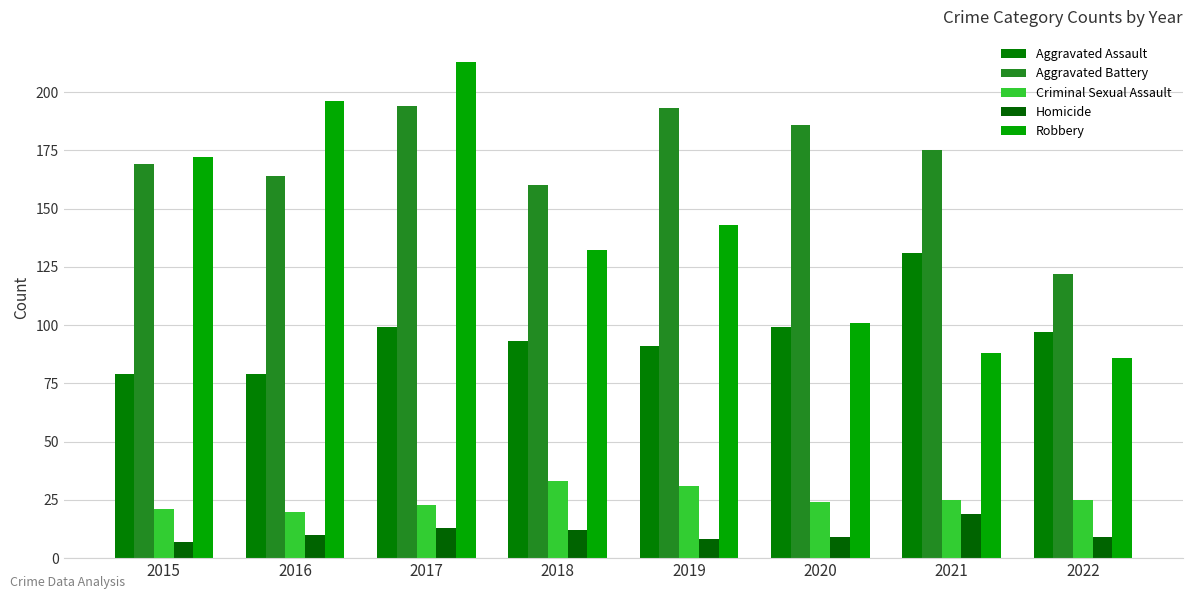

What is the difference between the second highest and minimum values in the Aggravated Assault series?

20